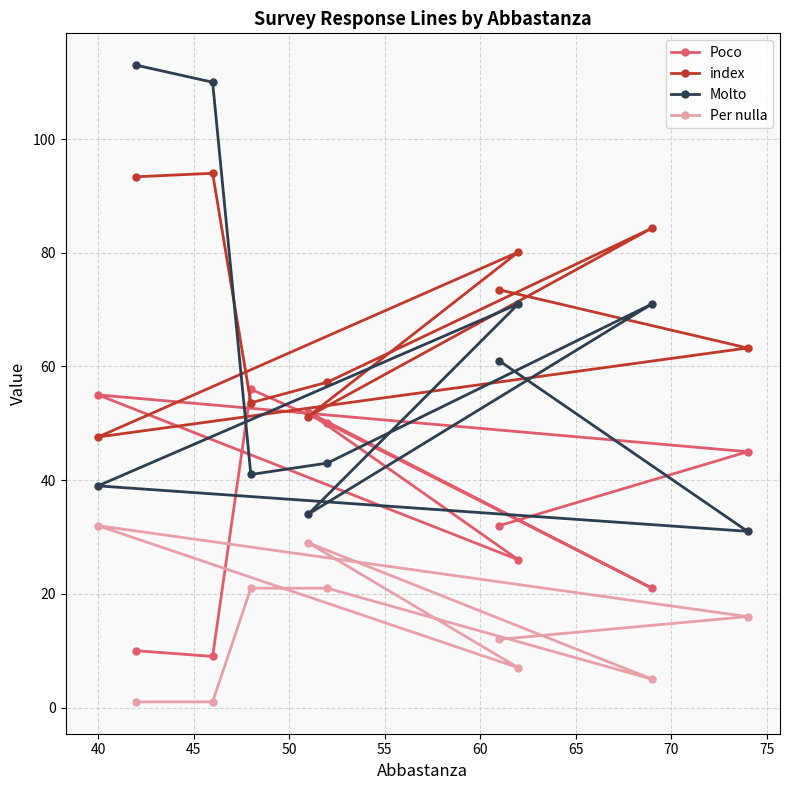

Rank the series by their average value, from lowest to highest.

Per nulla, Poco, Molto, index